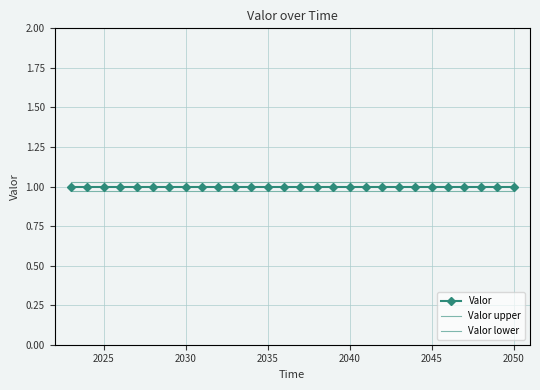

At how many categories does at least one series exceed 1?

28